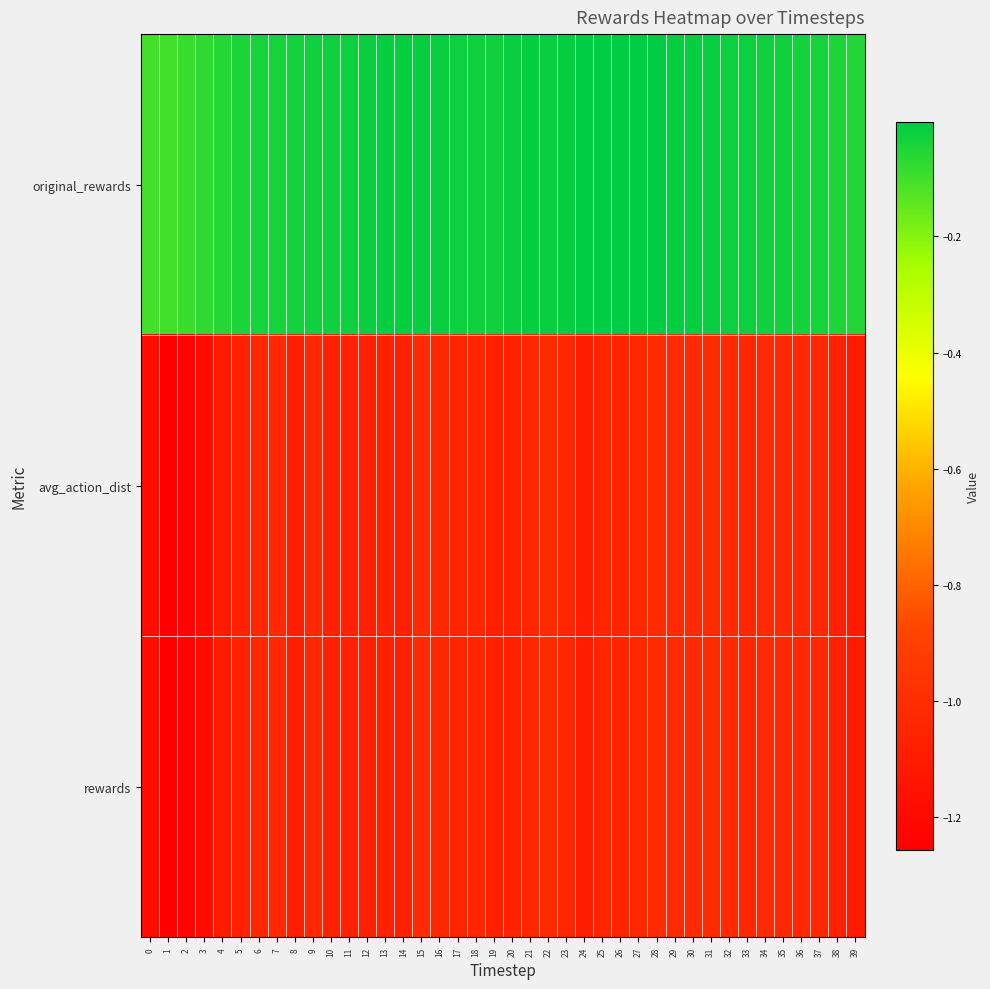

Reading left to right, list all the values displayed in this chart.

original_rewards: 0=-0.1	1=-0.1	2=-0.1	3=-0.1	4=-0.1	5=-0.0	6=-0.0	7=-0.0	8=-0.0	9=-0.0	10=-0.0	11=-0.0	12=-0.0	13=-0.0	14=-0.0	15=-0.0	16=-0.0	17=-0.0	18=-0.0	19=-0.0	20=-0.0	21=-0.0	22=-0.0	23=-0.0	24=-0.0	25=-0.0	26=-0.0	27=-0.0	28=-0.0	29=-0.0	30=-0.0	31=-0.0	32=-0.0	33=-0.0	34=-0.0	35=-0.0	36=-0.0	37=-0.0	38=-0.1	39=-0.1
avg_action_dist: 0=-1.2	1=-1.3	2=-1.2	3=-1.2	4=-1.1	5=-1.1	6=-1.0	7=-1.0	8=-1.1	9=-1.0	10=-1.1	11=-1.1	12=-1.1	13=-1.1	14=-1.1	15=-1.0	16=-1.0	17=-1.0	18=-1.0	19=-1.1	20=-1.1	21=-1.0	22=-1.0	23=-1.0	24=-1.1	25=-1.0	26=-1.0	27=-1.0	28=-1.0	29=-1.0	30=-1.0	31=-1.0	32=-1.0	33=-1.0	34=-1.0	35=-1.0	36=-1.0	37=-1.0	38=-1.1	39=-1.1
rewards: 0=-1.2	1=-1.3	2=-1.2	3=-1.2	4=-1.1	5=-1.1	6=-1.0	7=-1.0	8=-1.1	9=-1.0	10=-1.1	11=-1.1	12=-1.1	13=-1.1	14=-1.1	15=-1.0	16=-1.0	17=-1.0	18=-1.0	19=-1.1	20=-1.1	21=-1.0	22=-1.0	23=-1.0	24=-1.1	25=-1.0	26=-1.0	27=-1.0	28=-1.0	29=-1.0	30=-1.0	31=-1.0	32=-1.0	33=-1.0	34=-1.0	35=-1.0	36=-1.0	37=-1.0	38=-1.1	39=-1.1